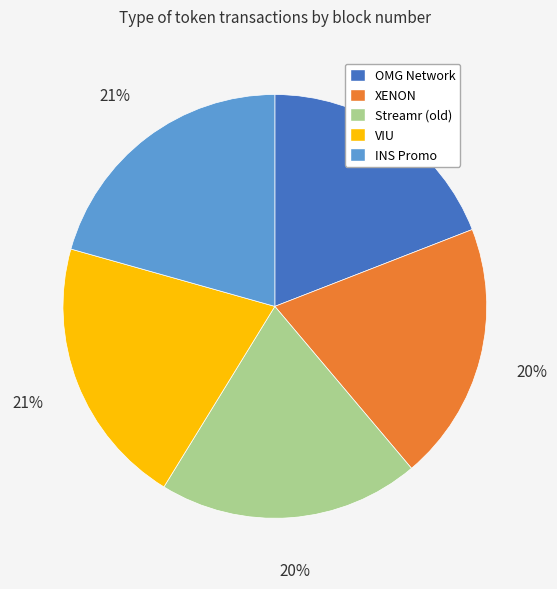

What is the smallest slice in the pie chart?

OMG Network